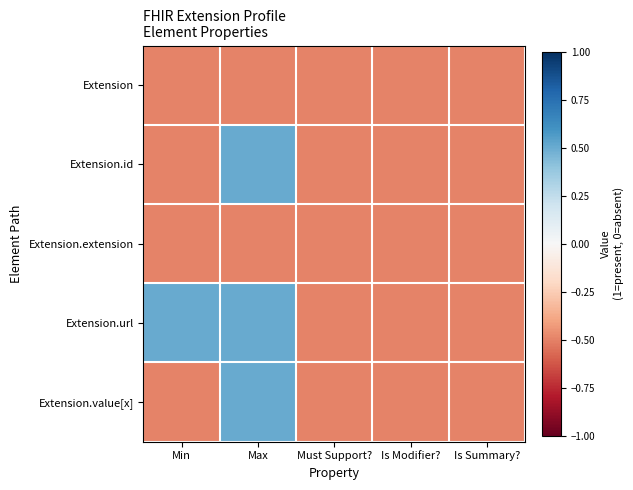

How many data points does each series have?

5